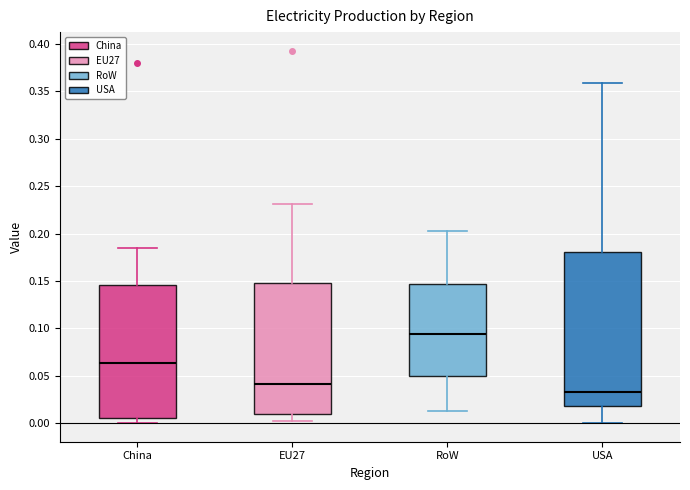

Where does the upper whisker of the box for China end on the y-axis? The values are not printed on the chart, so give them approximately, as read against the axis.

0.185